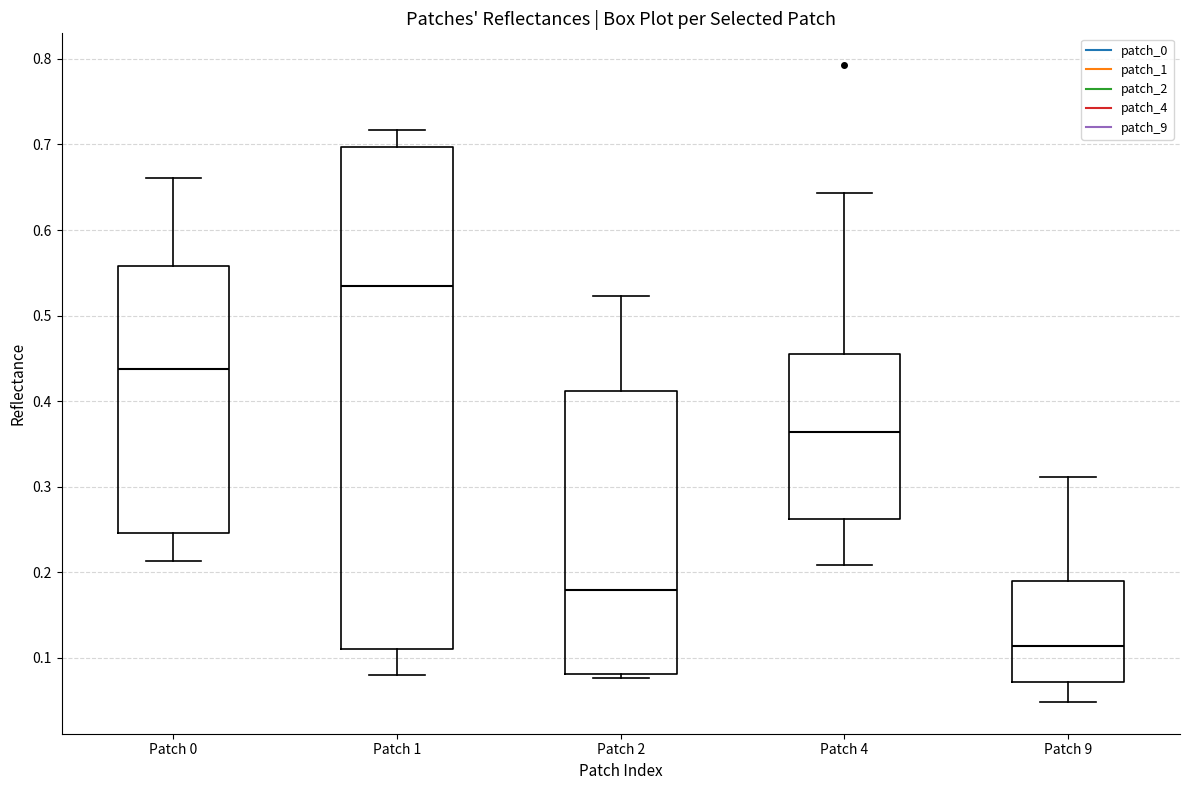

Which box has the highest median line?

Patch 1